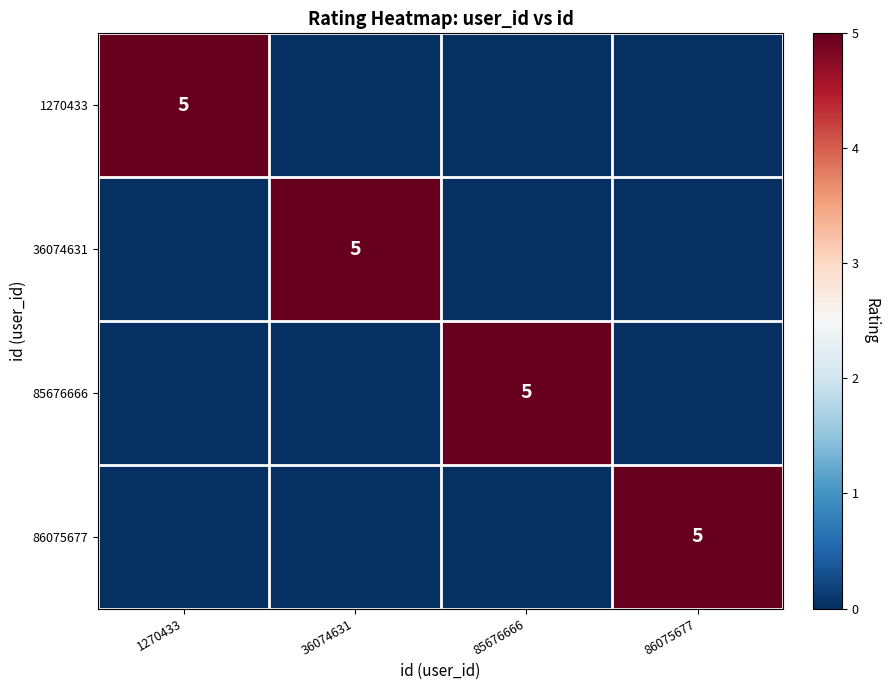

The value of 1270433 at 1270433 is 5. True or false?

True